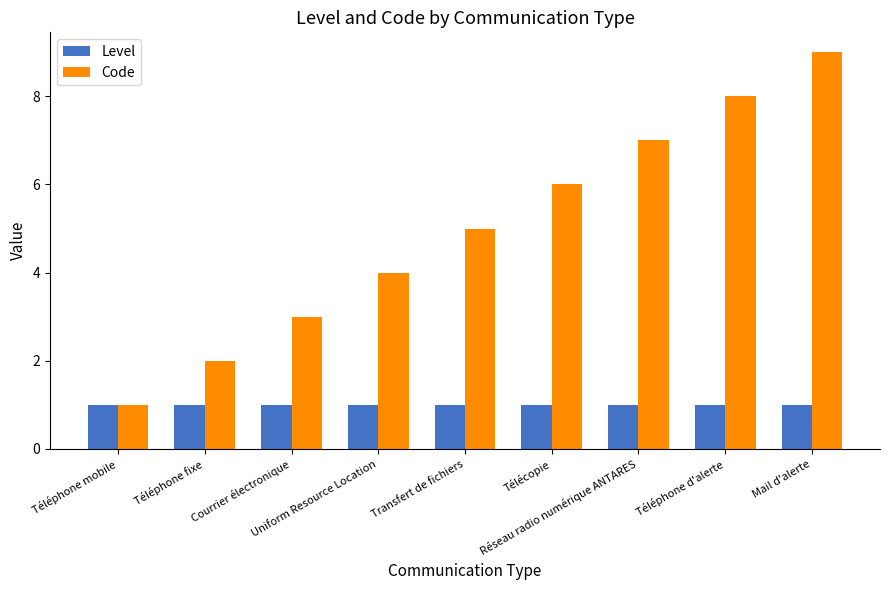

What is the greatest value displayed?

9